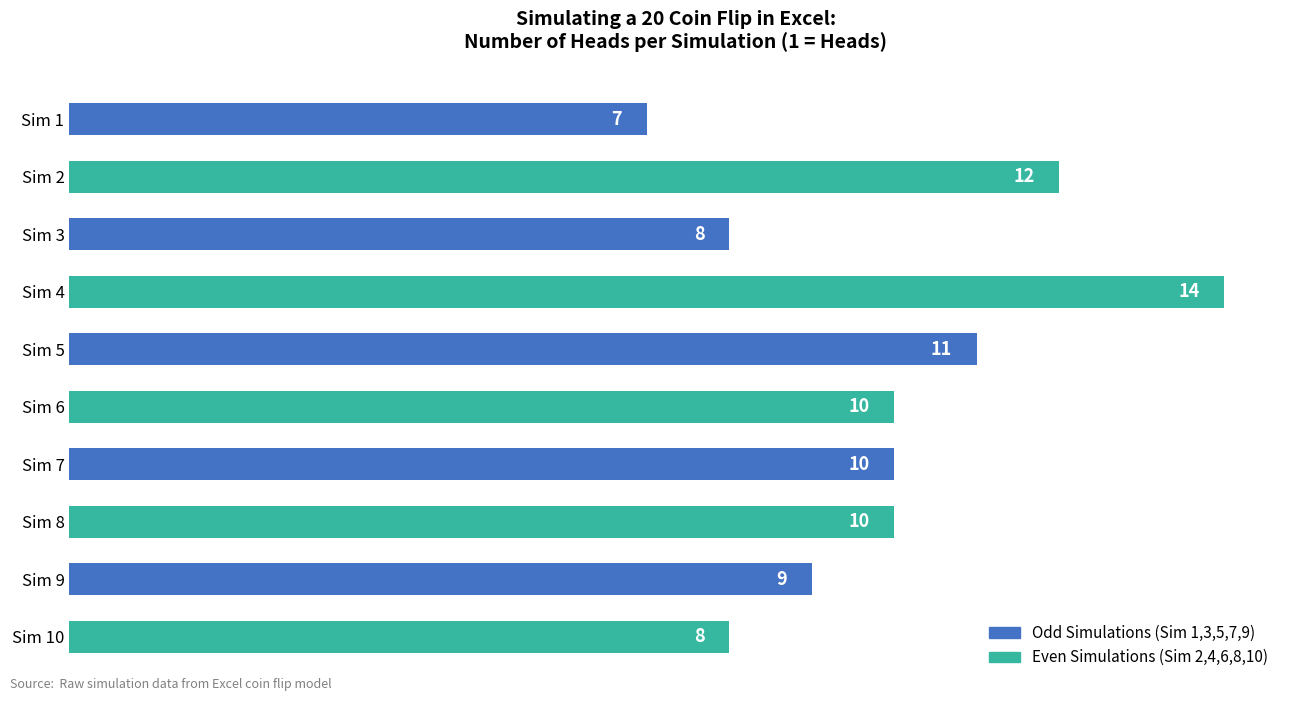

True or false: the data shows 14 at Sim 4.

True